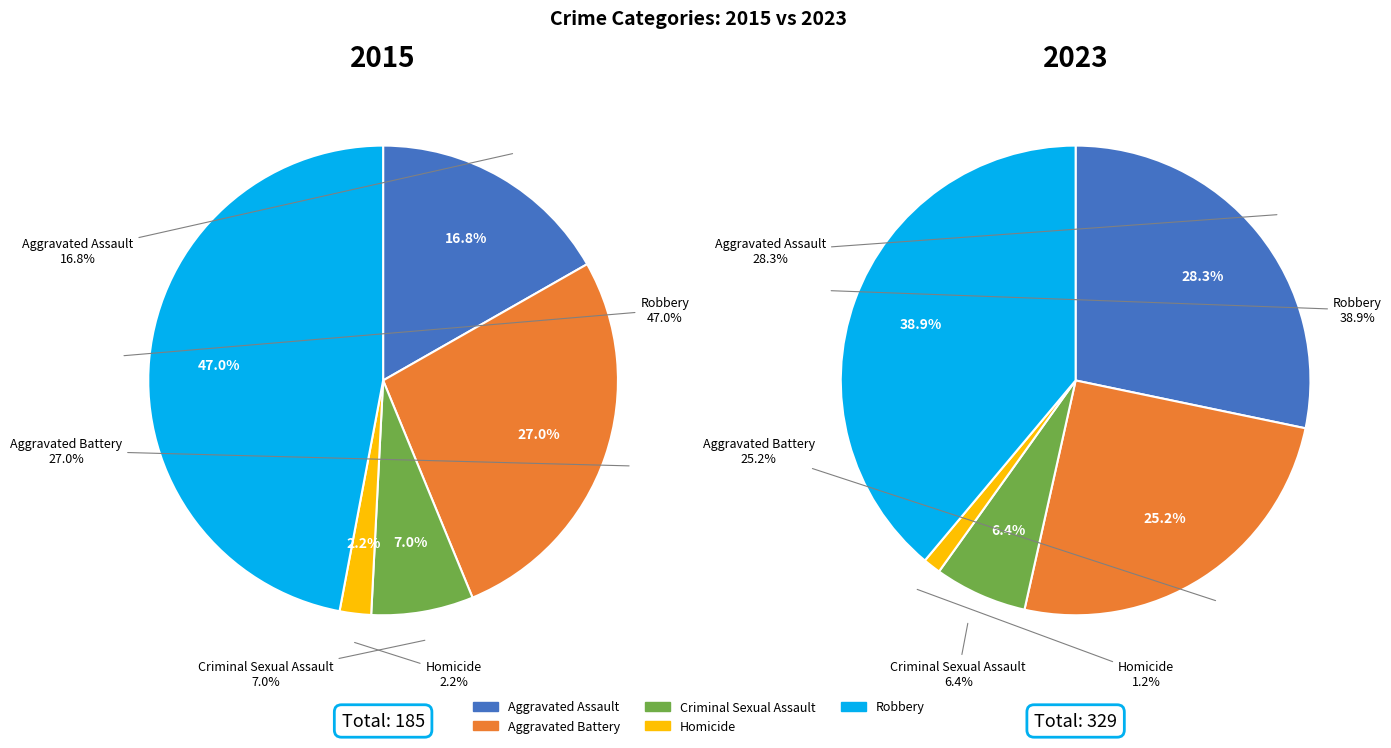

True or false: Homicide accounts for 1% of the total.

True